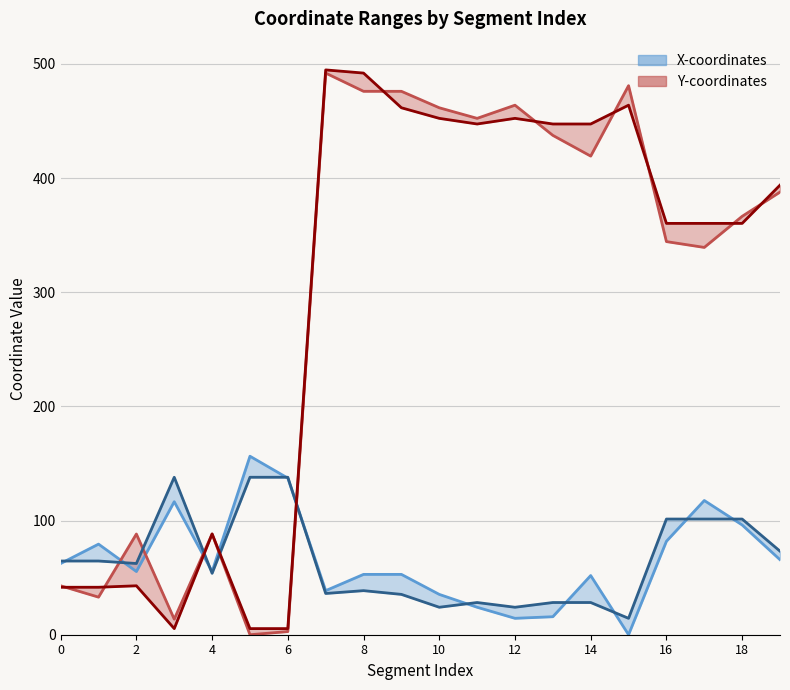

How many data points in x1 are less than 55?

9